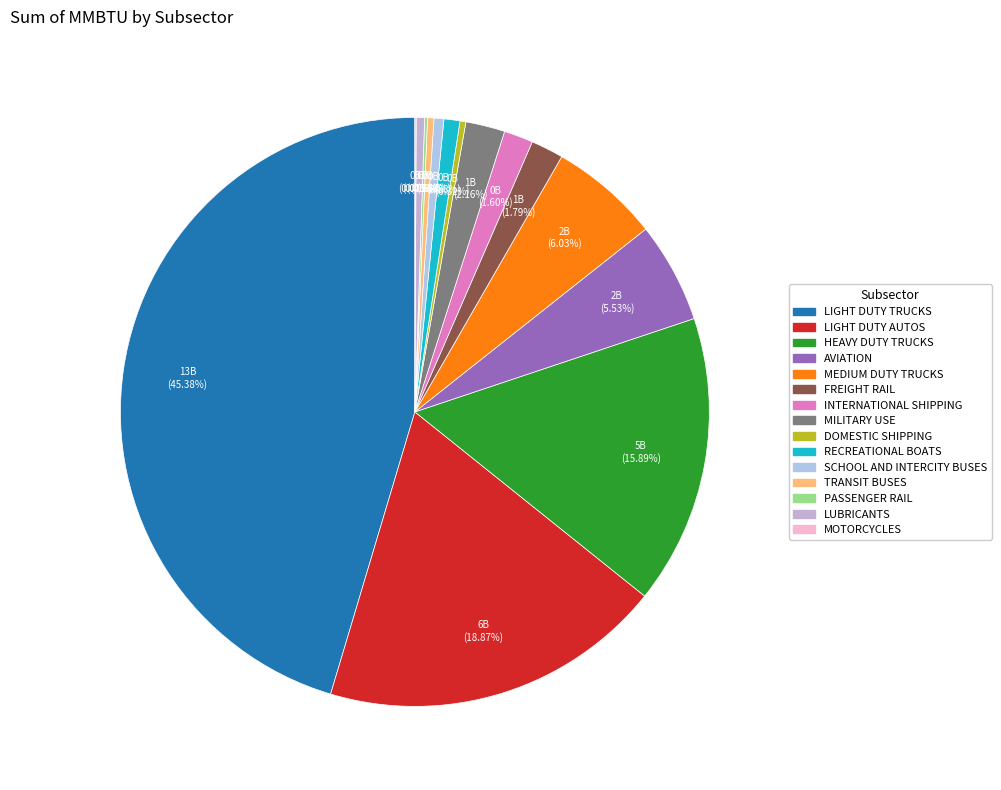

Do INTERNATIONAL SHIPPING and DOMESTIC SHIPPING together represent more than half of the pie?

No